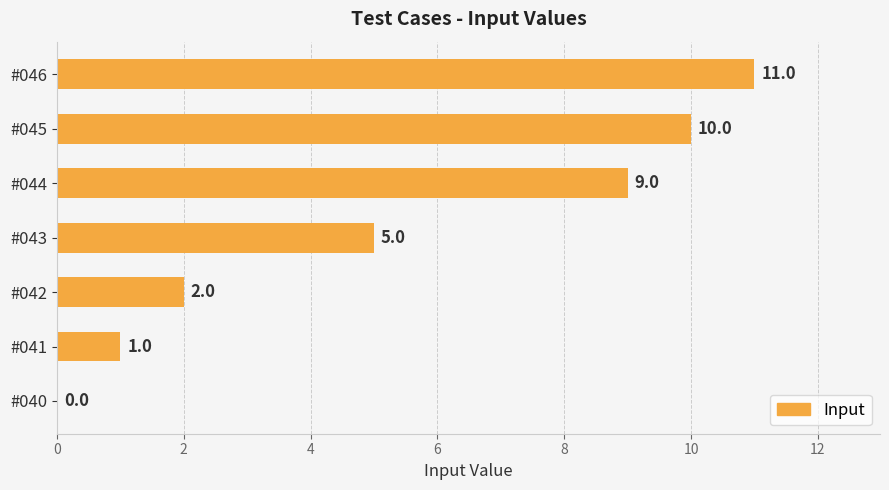

True or false: the data shows 11 at #046.

True